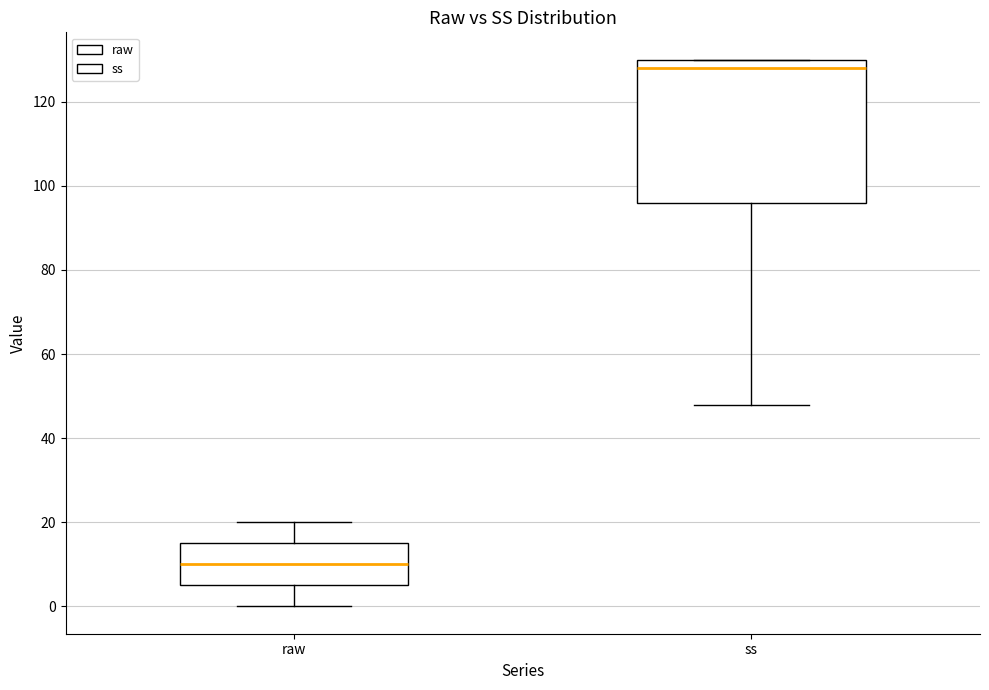

Which box is the tallest, from its lower edge to its upper edge?

ss